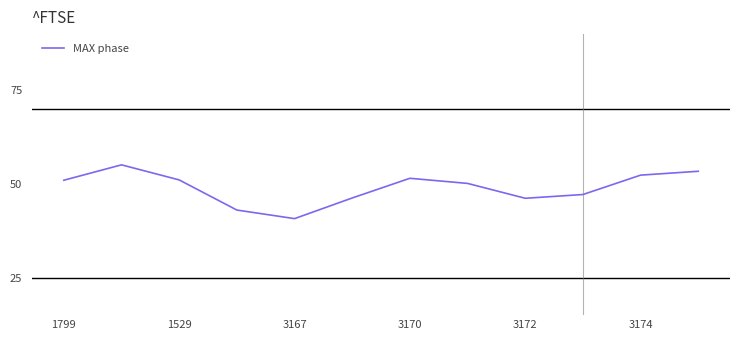

What is the maximum value shown in the chart?

55.1